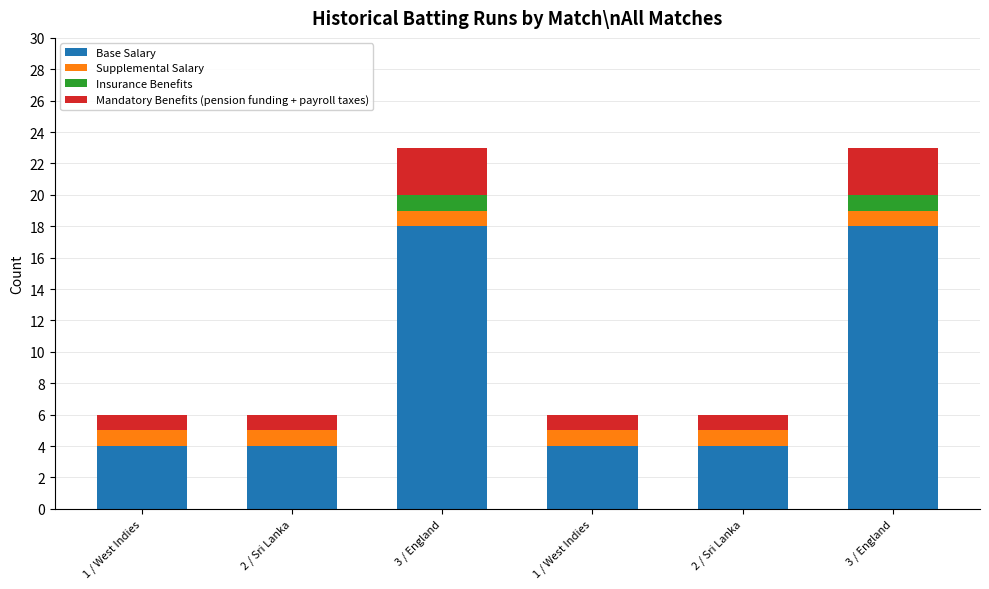

The Base Salary series shows 4 at 2 / Sri Lanka. True or false?

True